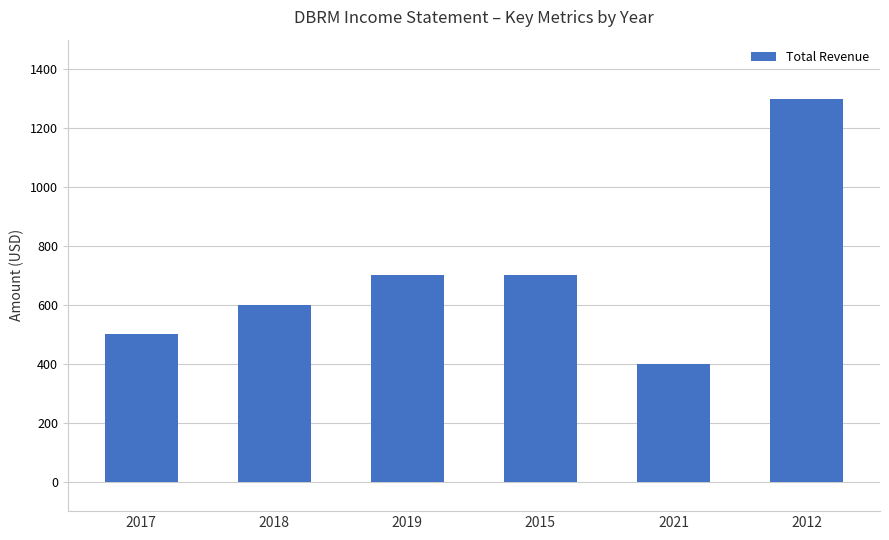

Reading left to right, what are all the values shown in this chart?

2017=500	2018=600	2019=700	2015=700	2021=400	2012=1300